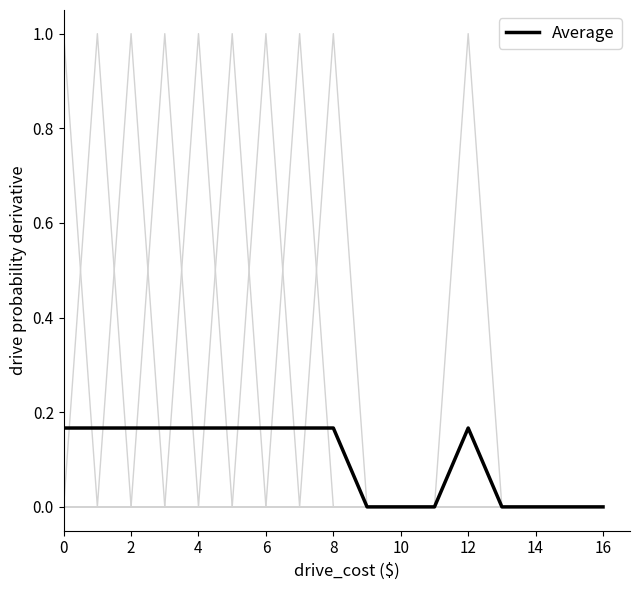

How many lines are shown in the chart?

7